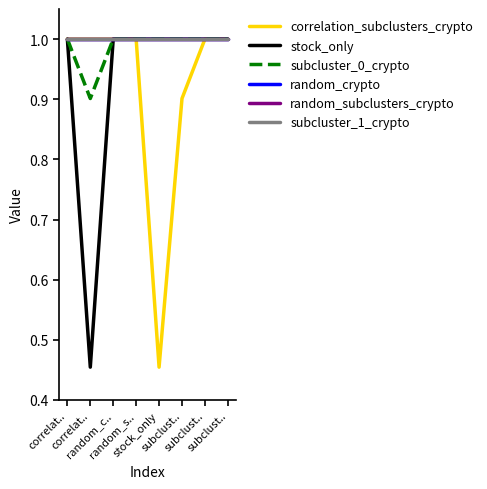

Reading left to right, extract all data points from this chart.

correlation_subclusters_crypto: 1.0	1.0	1.0	1.0	0.5	0.9	1.0	1.0
stock_only: 1.0	0.5	1.0	1.0	1.0	1.0	1.0	1.0
subcluster_0_crypto: 1.0	0.9	1.0	1.0	1.0	1.0	1.0	1.0
random_crypto: 1.0	1.0	1.0	1.0	1.0	1.0	1.0	1.0
random_subclusters_crypto: 1.0	1.0	1.0	1.0	1.0	1.0	1.0	1.0
subcluster_1_crypto: 1.0	1.0	1.0	1.0	1.0	1.0	1.0	1.0